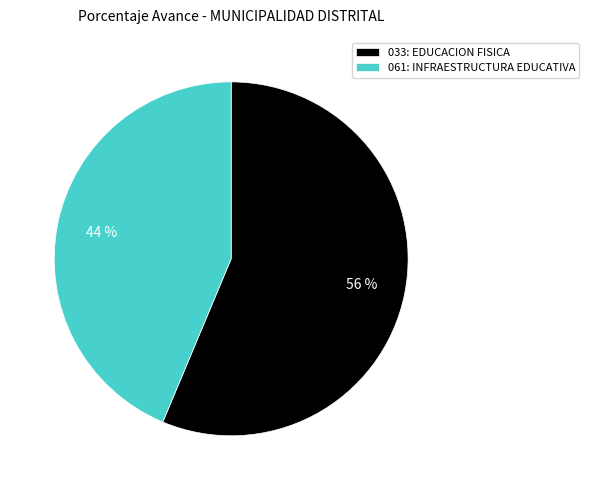

To the nearest percent, what is the average slice percentage?

50%